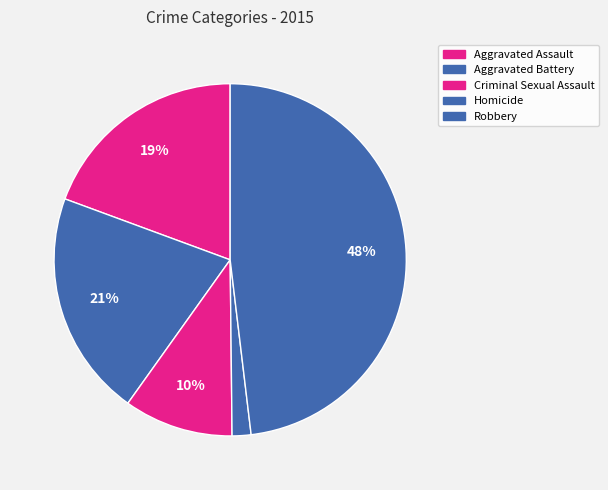

What percentage is the Aggravated Battery slice, to the nearest percent?

21%